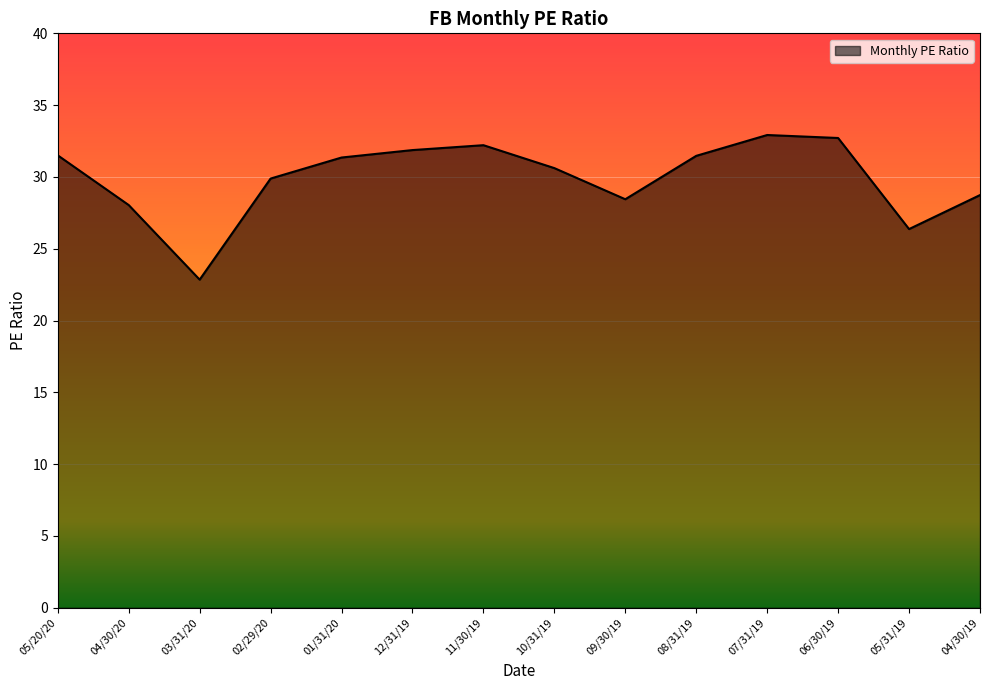

Is it true that the value at 04/30/20 is 41.7?

False